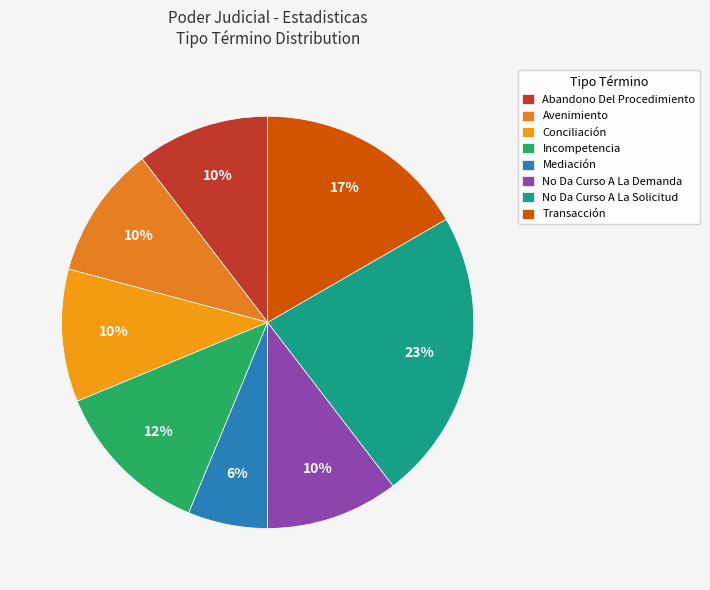

Rank the categories by value from lowest to highest.

Mediación, Abandono Del Procedimiento, Avenimiento, Conciliación, No Da Curso A La Demanda, Incompetencia, Transacción, No Da Curso A La Solicitud